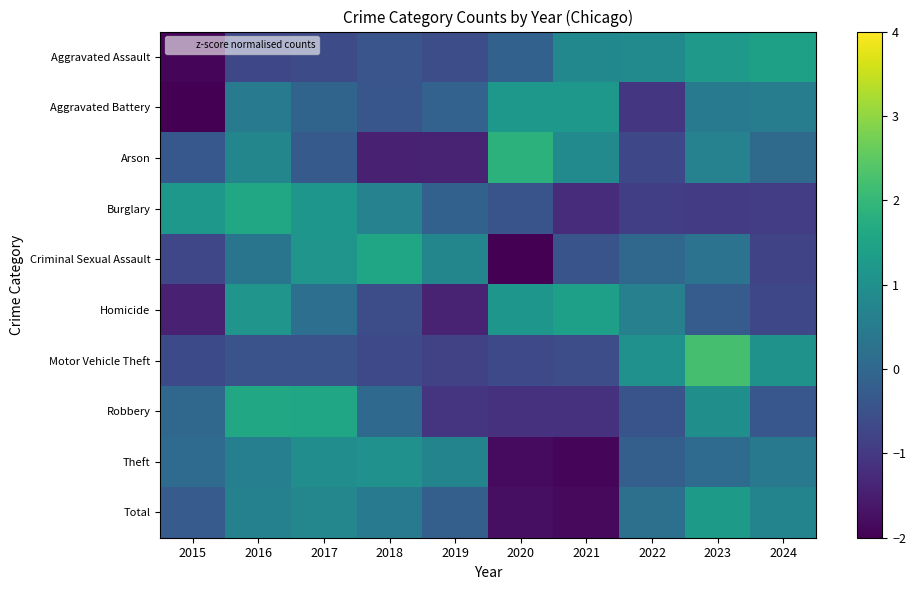

Reading left to right, transcribe all the data shown in this chart.

Aggravated Assault: 2015=-1.9	2016=-0.7	2017=-0.6	2018=-0.4	2019=-0.6	2020=-0.1	2021=0.8	2022=0.9	2023=1.3	2024=1.4
Aggravated Battery: 2015=-2.3	2016=0.5	2017=-0.1	2018=-0.4	2019=-0.1	2020=1.2	2021=1.2	2022=-1.0	2023=0.5	2024=0.5
Arson: 2015=-0.3	2016=0.7	2017=-0.3	2018=-1.5	2019=-1.4	2020=1.9	2021=0.9	2022=-0.7	2023=0.6	2024=0.1
Burglary: 2015=1.2	2016=1.6	2017=1.1	2018=0.7	2019=-0.1	2020=-0.5	2021=-1.2	2022=-0.9	2023=-0.9	2024=-0.9
Criminal Sexual Assault: 2015=-0.7	2016=0.3	2017=1.1	2018=1.5	2019=0.8	2020=-2.1	2021=-0.4	2022=0.0	2023=0.3	2024=-0.8
Homicide: 2015=-1.5	2016=1.1	2017=0.2	2018=-0.6	2019=-1.4	2020=1.1	2021=1.4	2022=0.6	2023=-0.3	2024=-0.7
Motor Vehicle Theft: 2015=-0.7	2016=-0.5	2017=-0.5	2018=-0.7	2019=-0.8	2020=-0.7	2021=-0.6	2022=1.0	2023=2.2	2024=1.1
Robbery: 2015=0.0	2016=1.6	2017=1.6	2018=0.0	2019=-1.1	2020=-1.1	2021=-1.1	2022=-0.4	2023=1.0	2024=-0.4
Theft: 2015=0.1	2016=0.6	2017=1.0	2018=1.0	2019=0.7	2020=-1.8	2021=-1.9	2022=-0.2	2023=0.1	2024=0.4
Total: 2015=-0.3	2016=0.6	2017=0.8	2018=0.4	2019=-0.2	2020=-1.8	2021=-1.8	2022=0.2	2023=1.3	2024=0.7